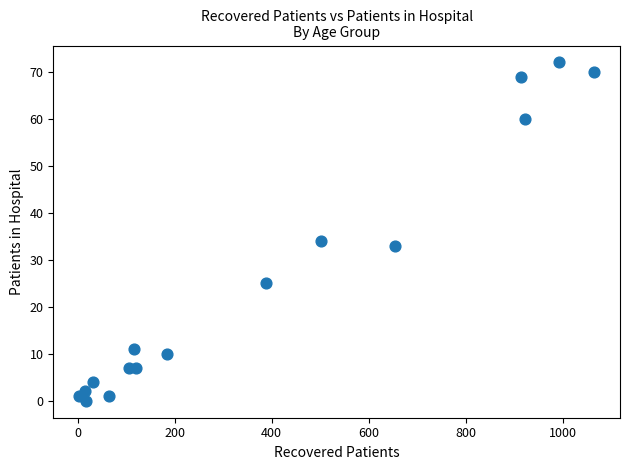

What Y value in the scatter plot is closest to 36?

34